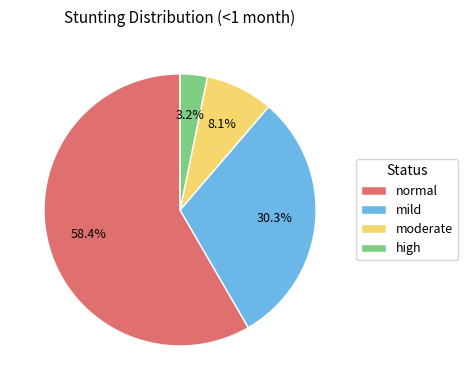

Is there any slice that represents more than half of the pie?

Yes